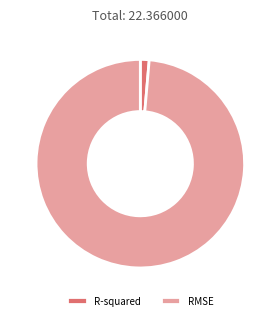

Is the sum of RMSE and R-squared greater than half?

Yes